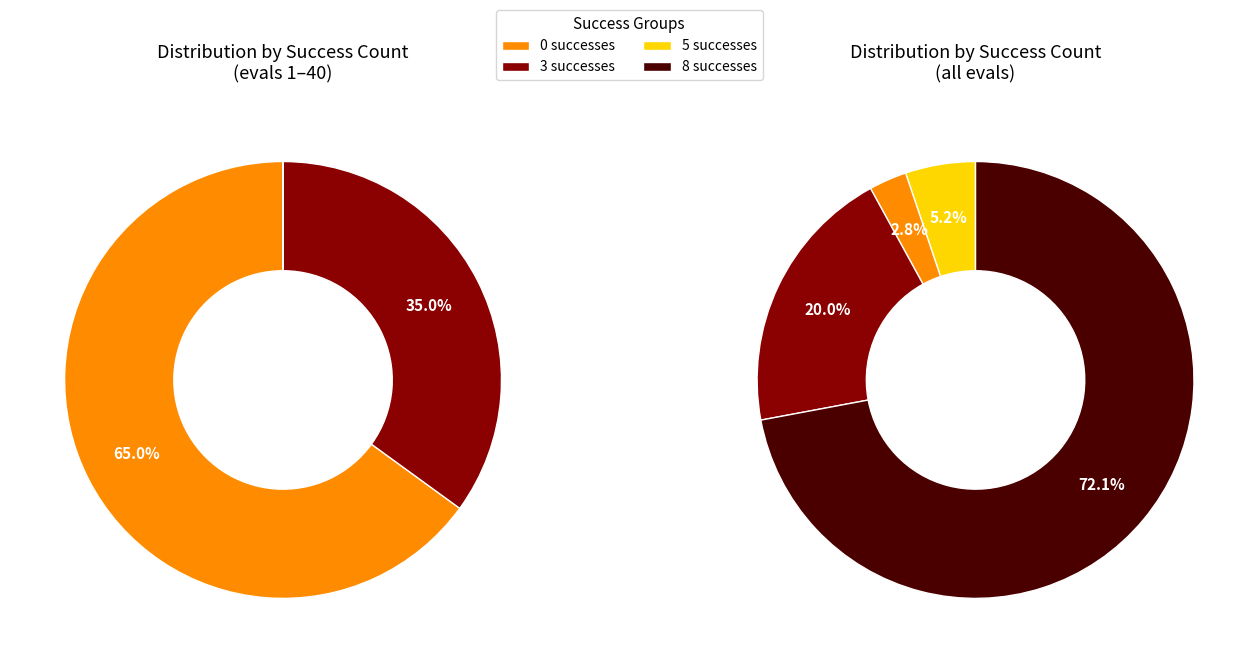

Count the number of slices in the pie.

4